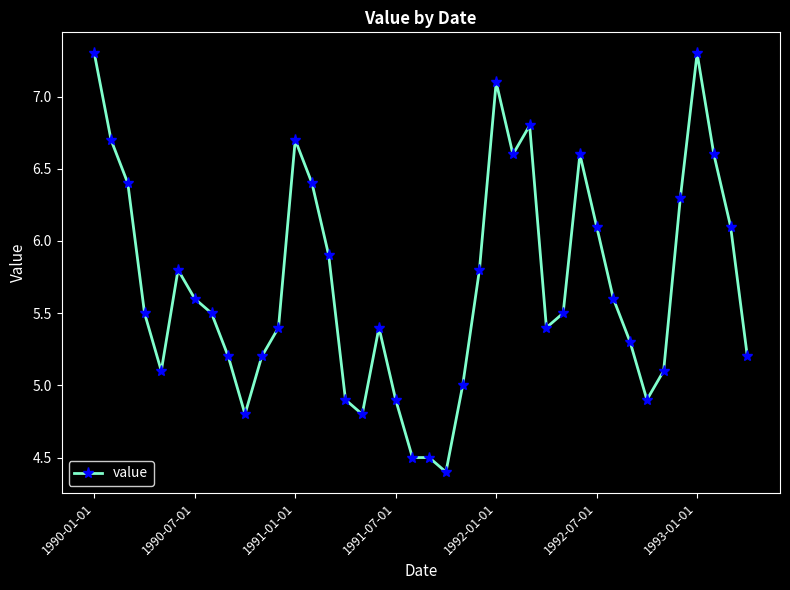

What is the sum of all values?

228.2